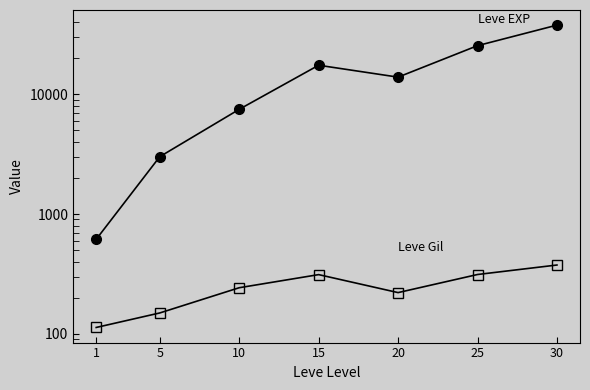

How many data points in Leve EXP are above 13876?

4